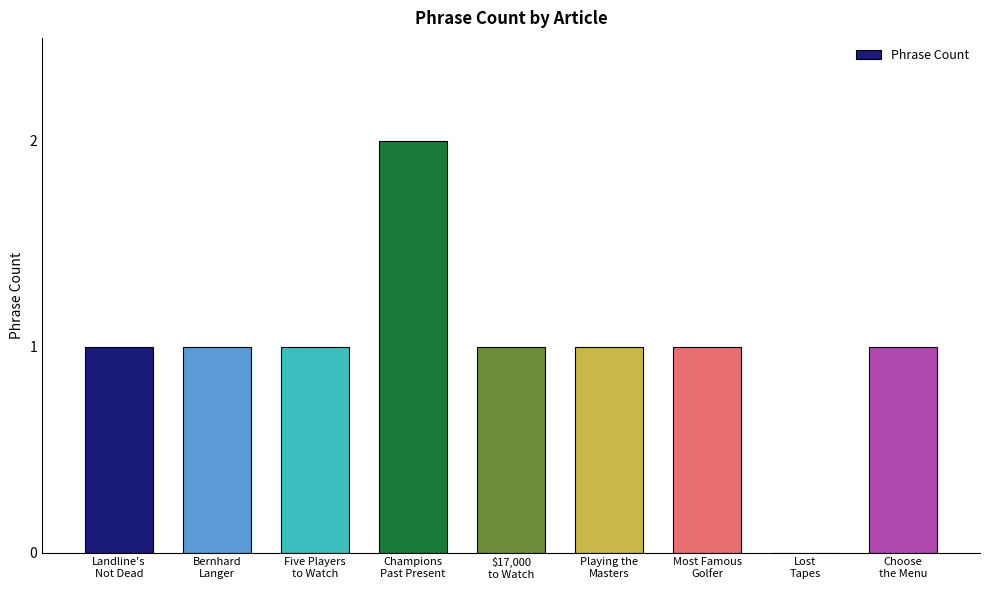

Reading left to right, list all the values displayed in this chart.

1	1	1	2	1	1	1	0	1